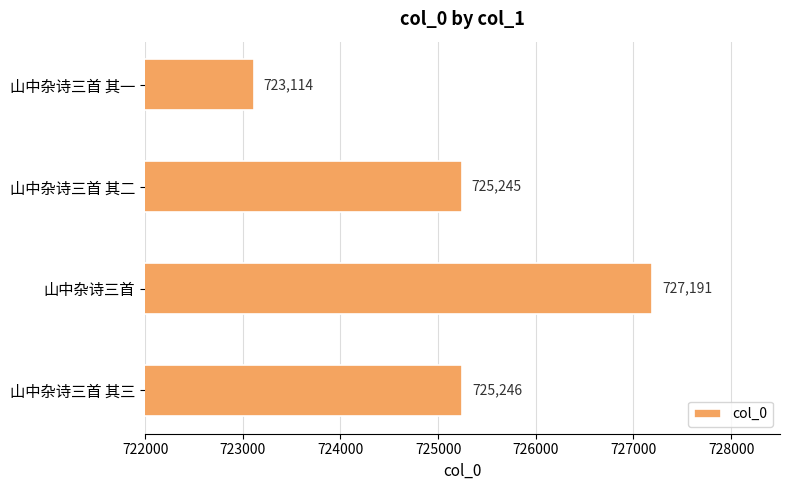

At which category does the chart reach its peak across all series?

山中杂诗三首